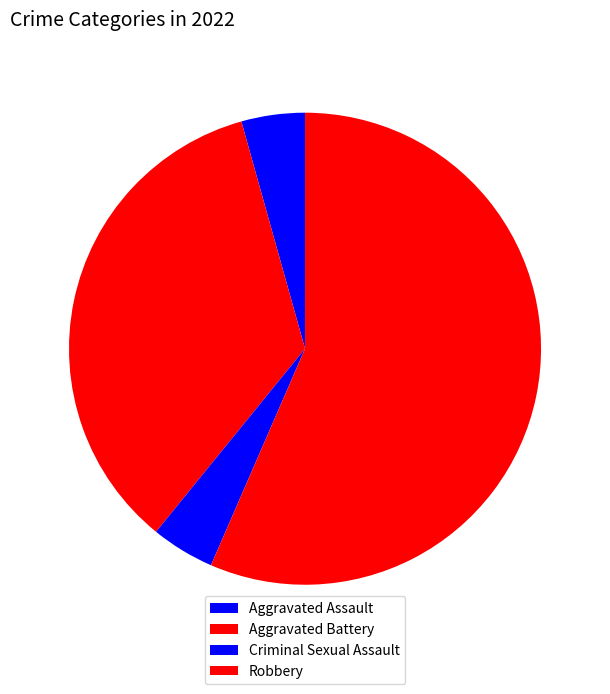

Is there a majority slice in this chart?

Yes